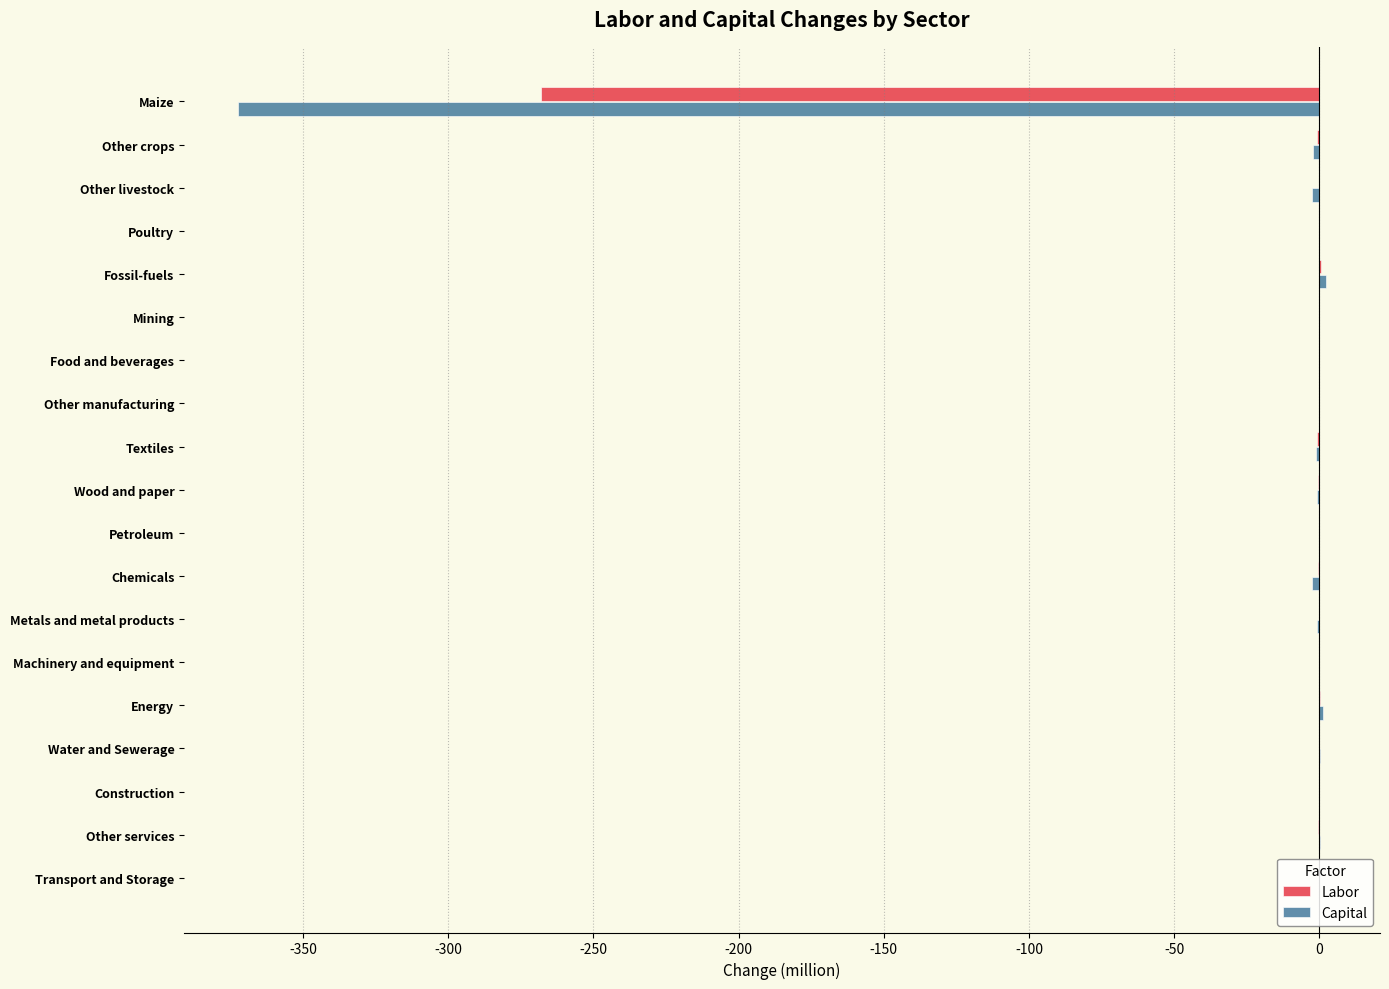

What is the sum of all Capital values?

-377.7